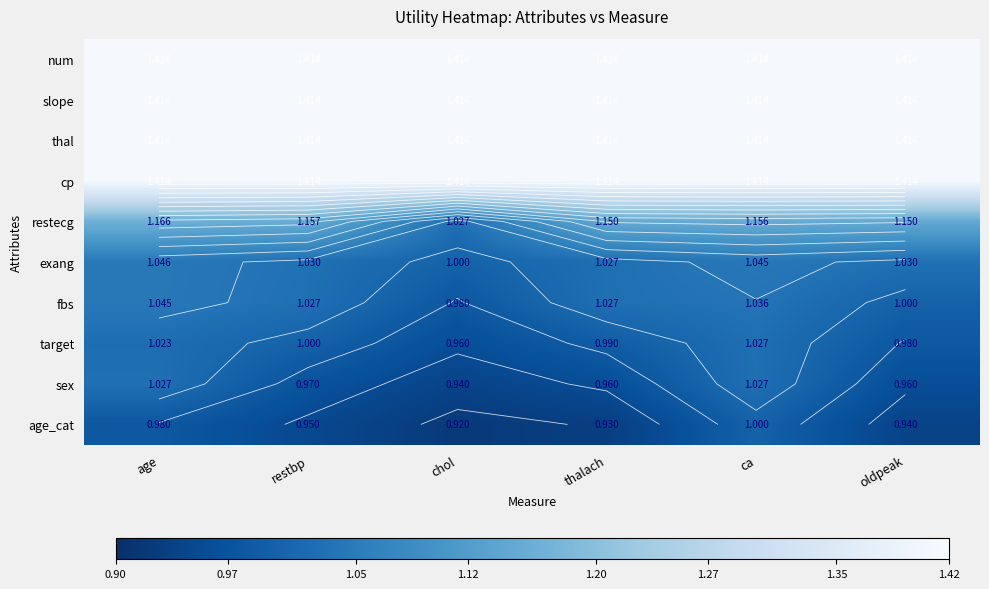

True or false: age_cat has a value of 0.9 at oldpeak.

True